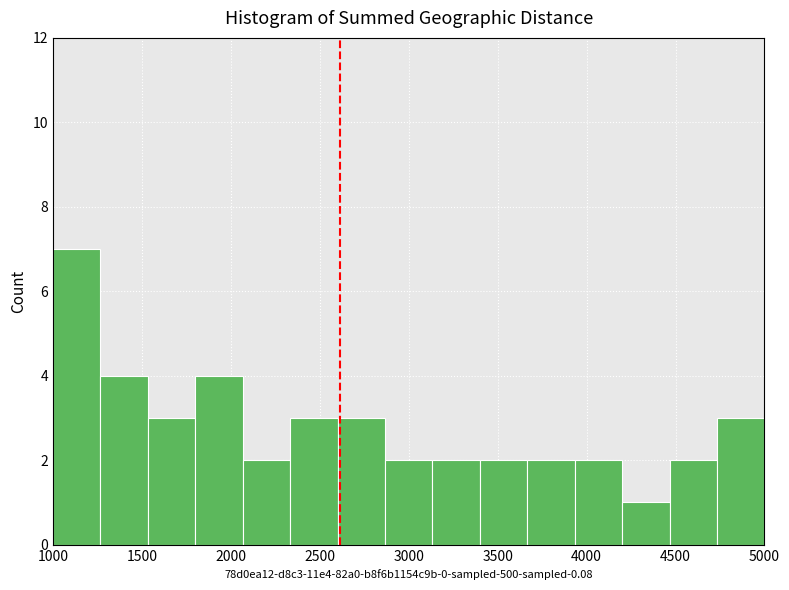

Over which range of the x-axis is the bar tallest?

1000 to 1250